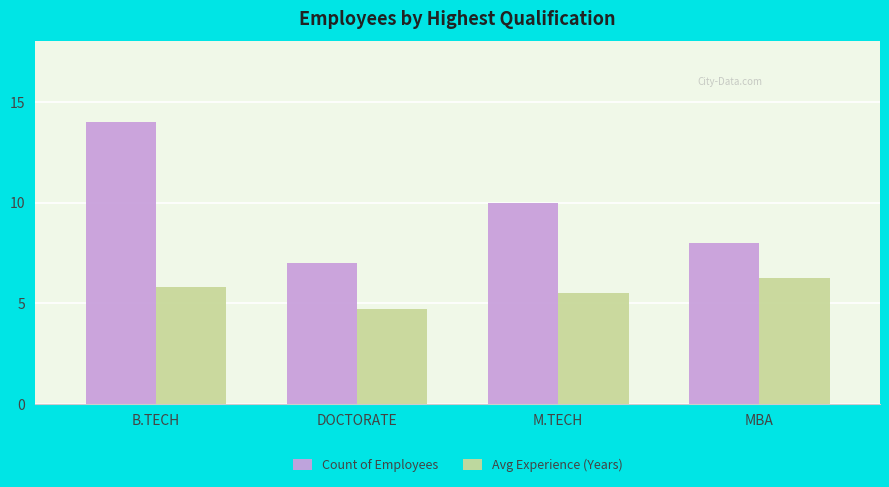

What is the minimum value shown in the chart?

4.7